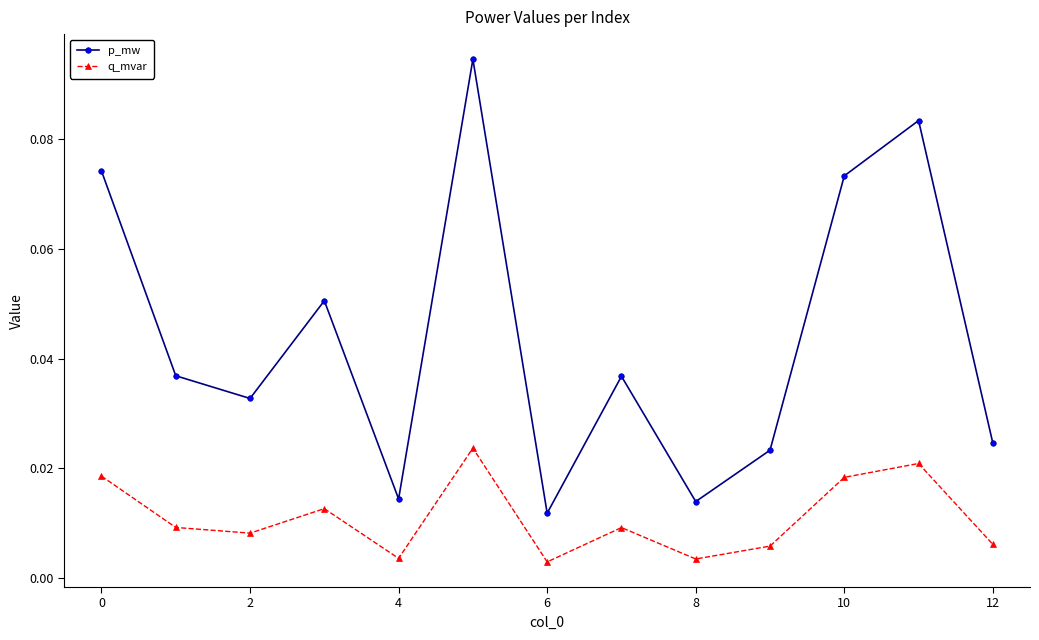

Rank the series by their maximum value, from lowest to highest.

q_mvar, p_mw